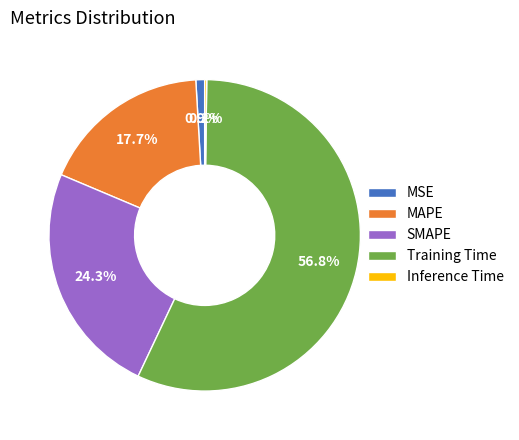

Does SMAPE represent more than half of the total?

No